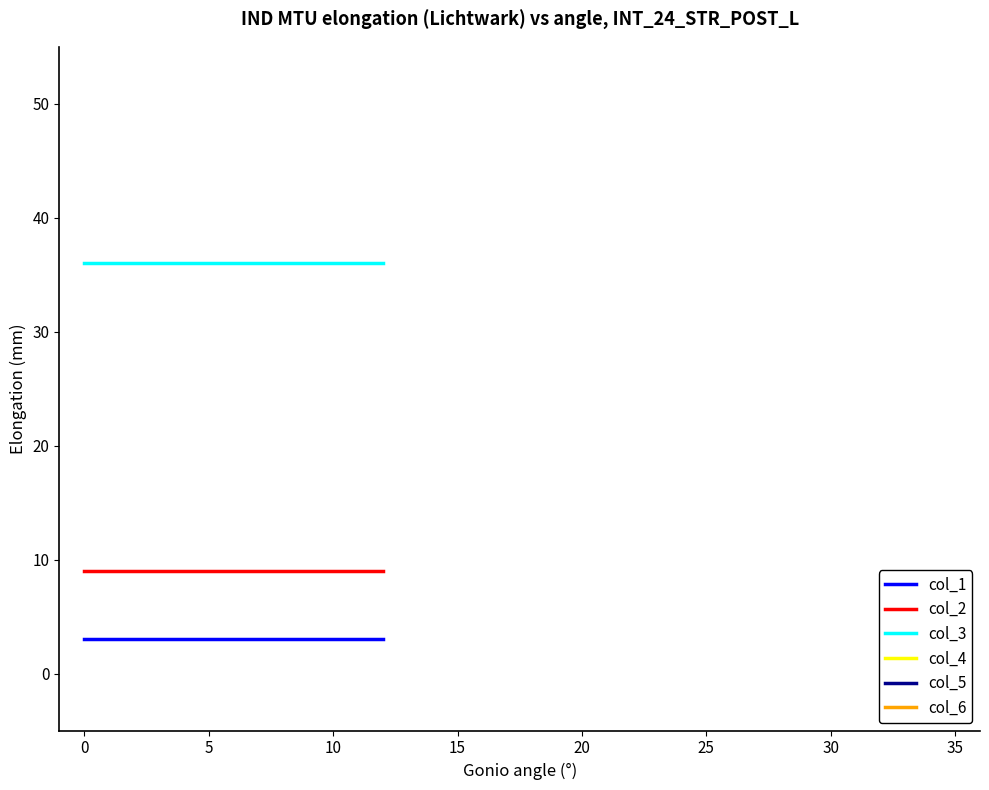

At 0, list the series in order from largest to smallest.

col_5, col_6, col_4, col_3, col_2, col_1